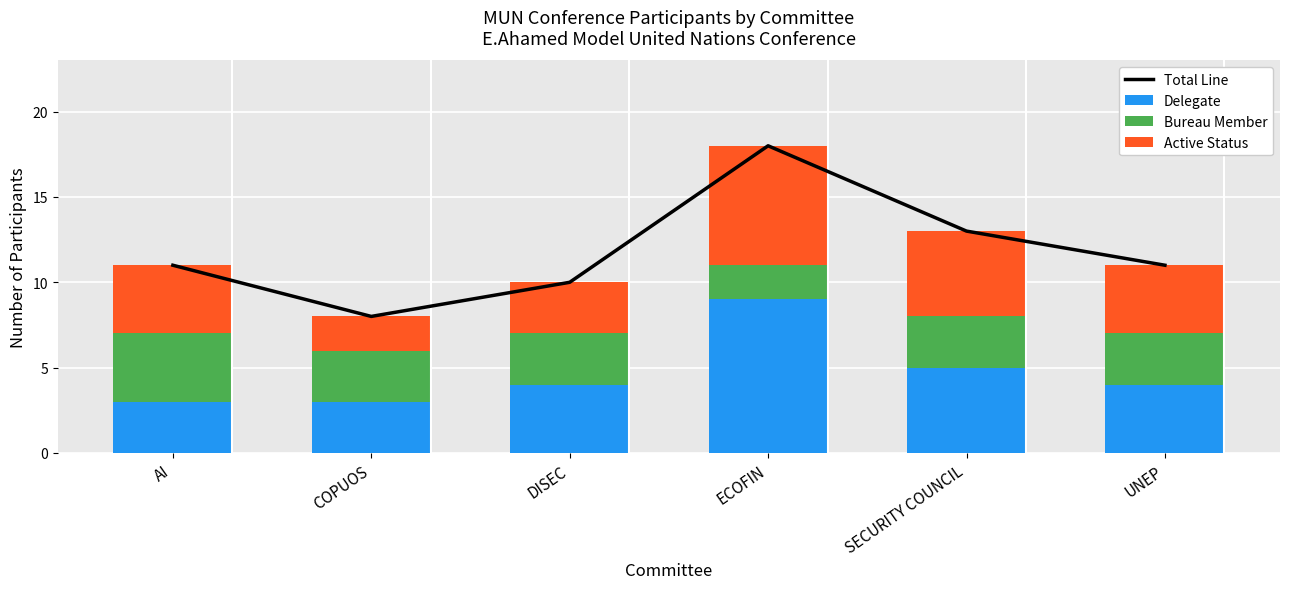

Which series has the largest range (max minus min)?

Total Line